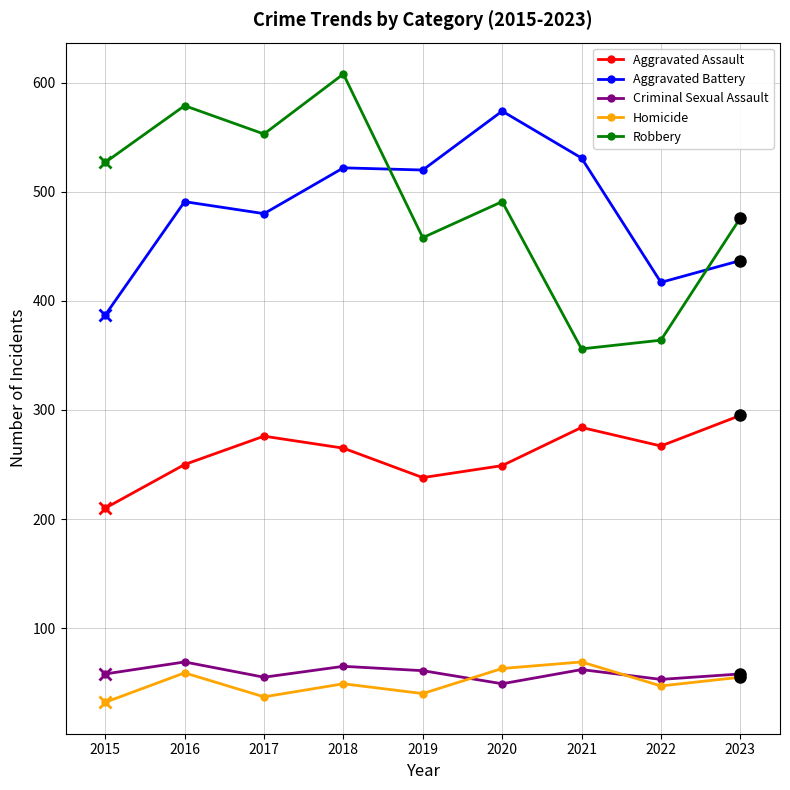

What is the total value across all series at 2020?

1426